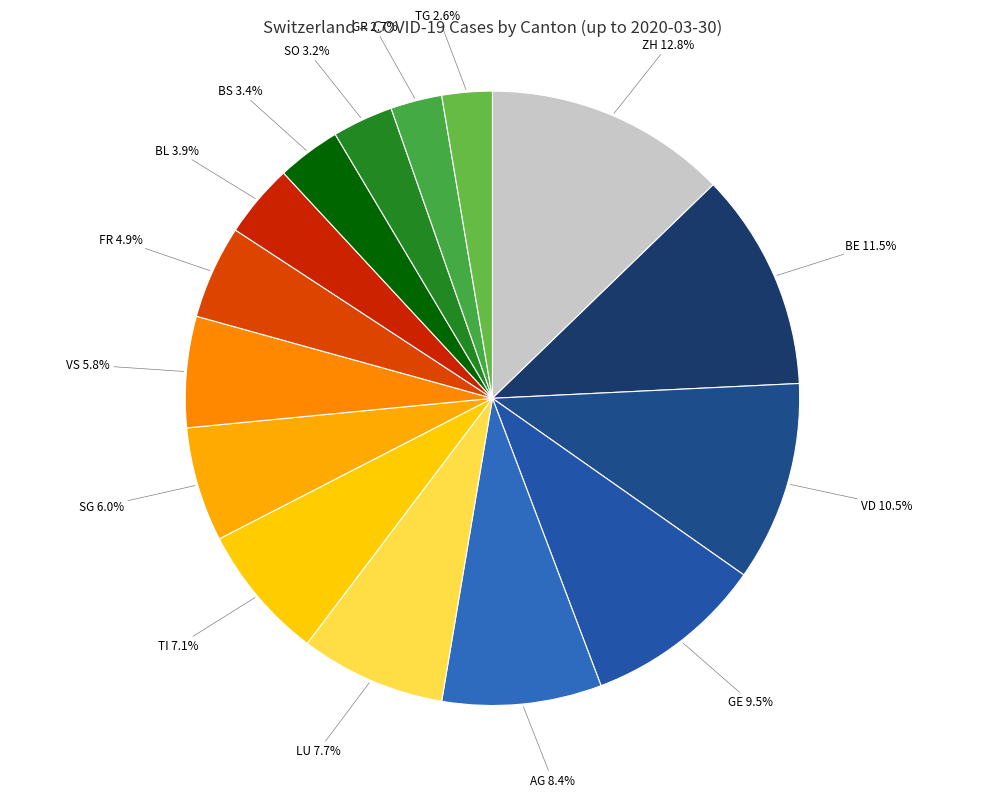

Count the number of slices in the pie.

15